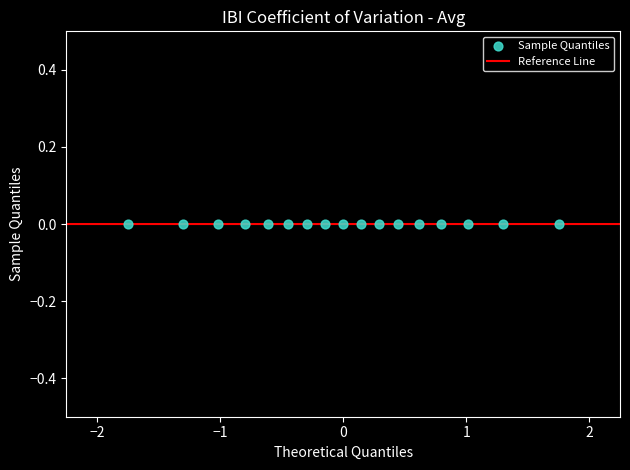

What is the range of X values (max minus min)?

3.5